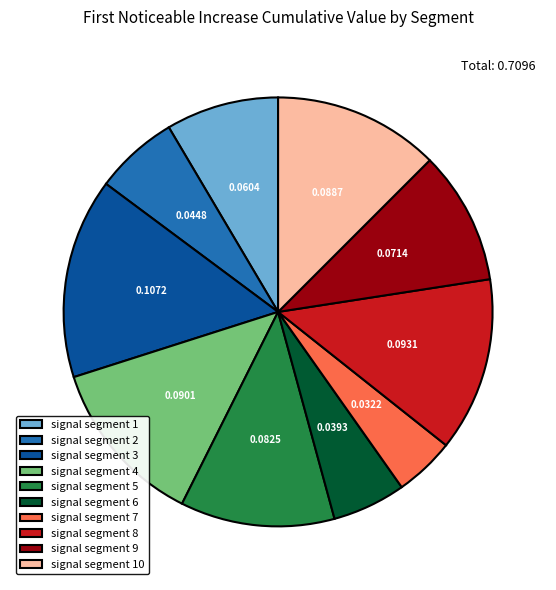

Does signal segment 10 account for over 50% of the chart?

No